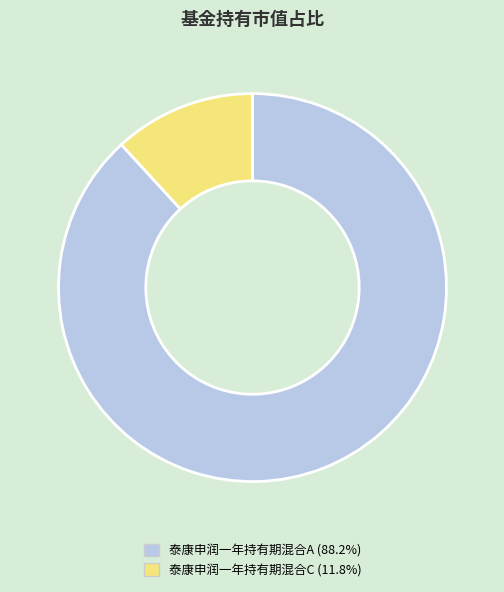

Does any single category account for the majority?

Yes